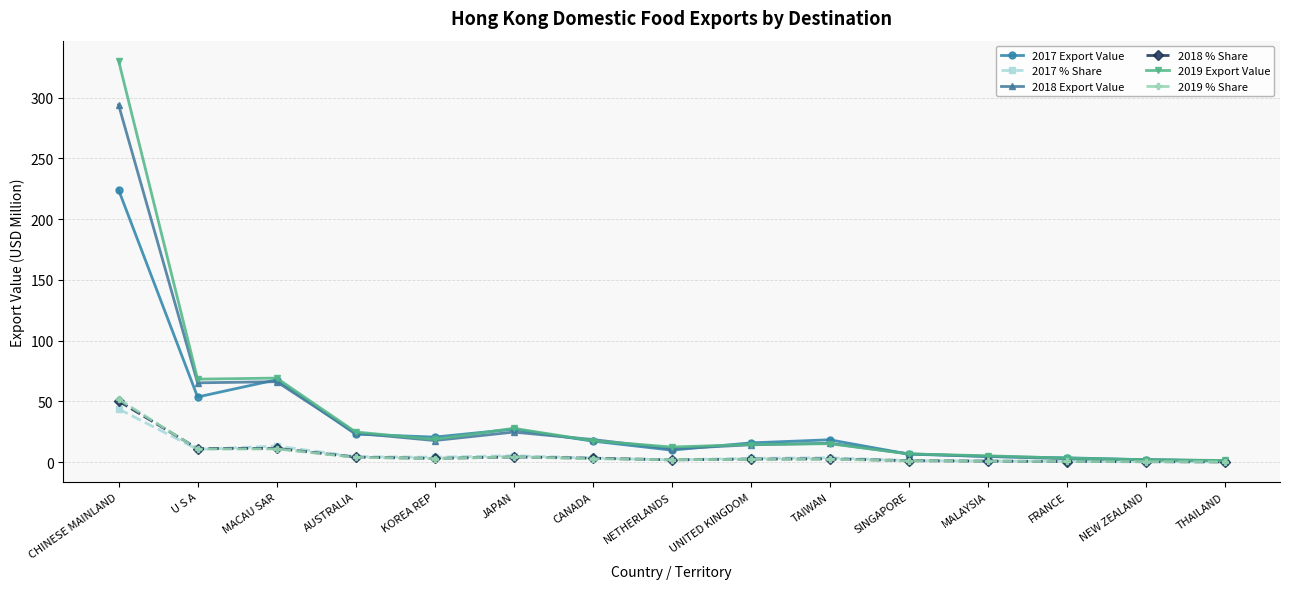

Is it true that 2018 % Share equals 11.3 at MACAU SAR?

True